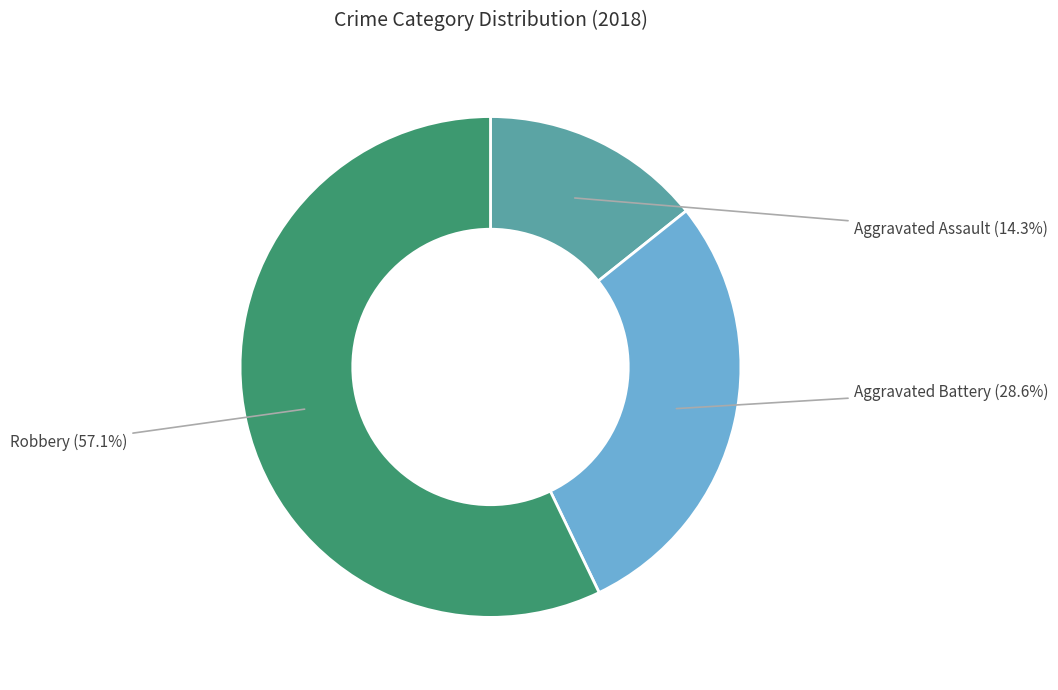

To the nearest percent, what is the difference between the largest and smallest slice percentages?

43%